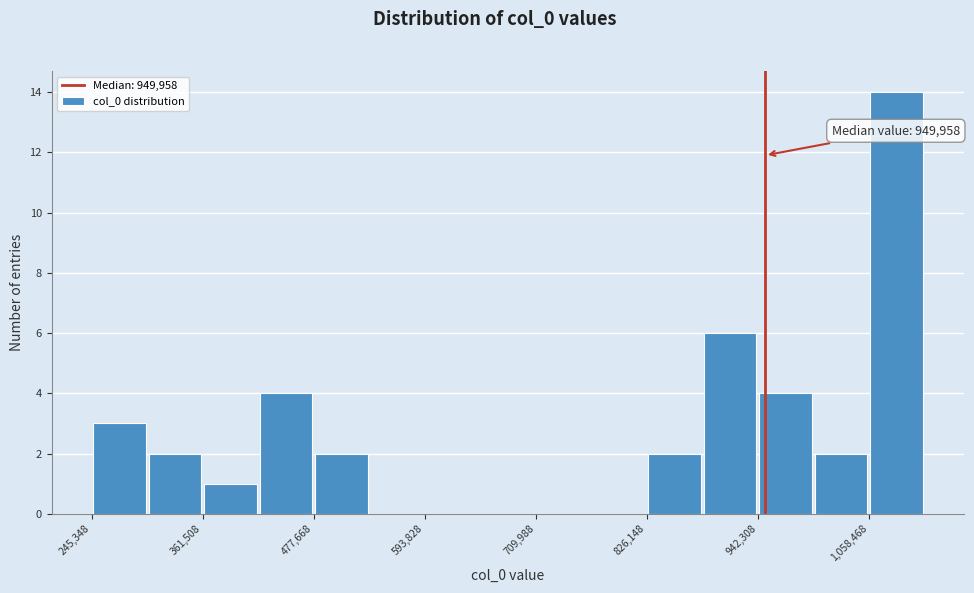

Read against the x-axis, roughly where is the centre of the tallest bar?

1080000